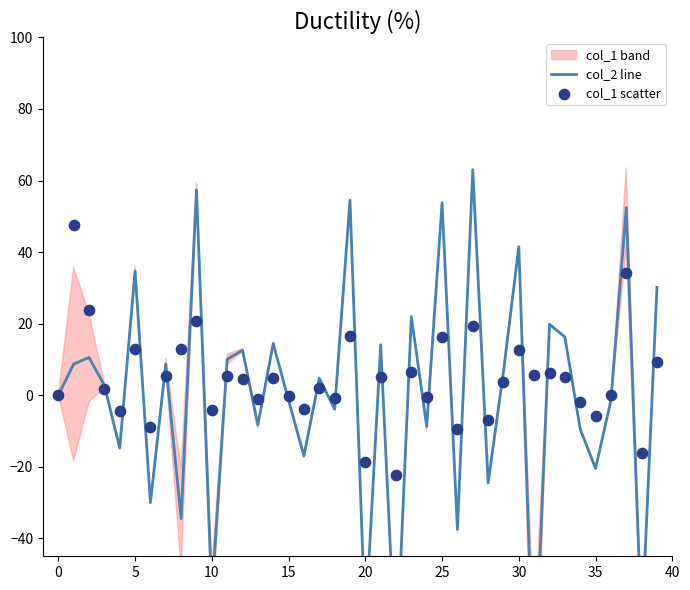

What is the total value across all series at 10?

4.6